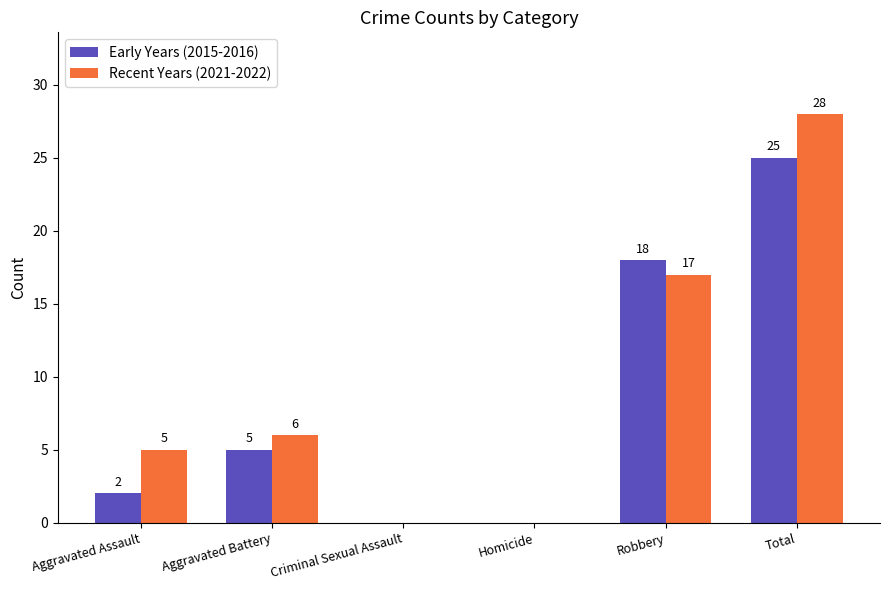

Reading left to right, list all the values displayed in this chart.

Early Years (2015-2016): Aggravated Assault=2	Aggravated Battery=5	Criminal Sexual Assault=0	Homicide=0	Robbery=18	Total=25
Recent Years (2021-2022): Aggravated Assault=5	Aggravated Battery=6	Criminal Sexual Assault=0	Homicide=0	Robbery=17	Total=28